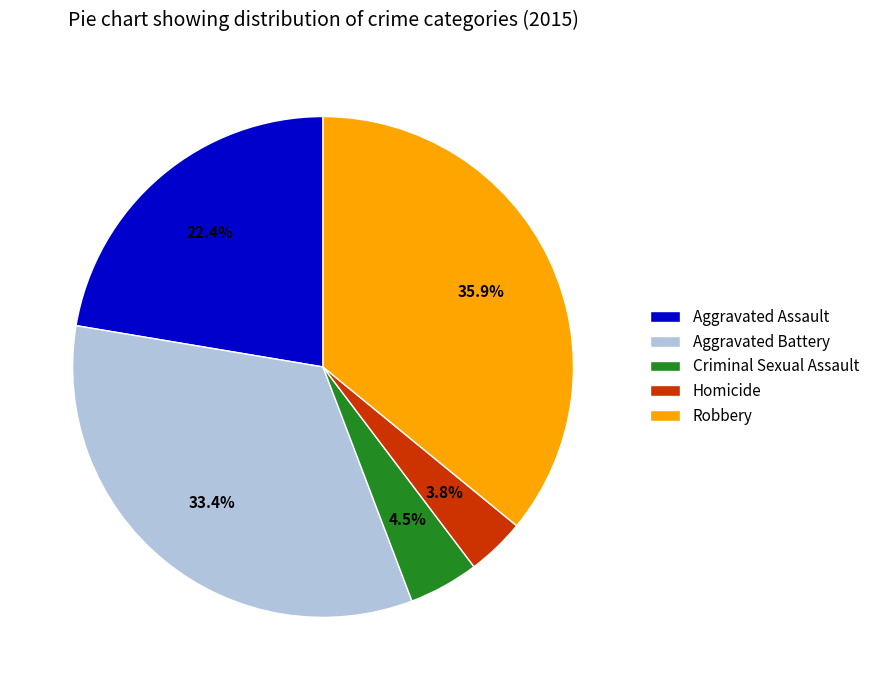

Which has a higher value, Robbery or Aggravated Assault?

Robbery